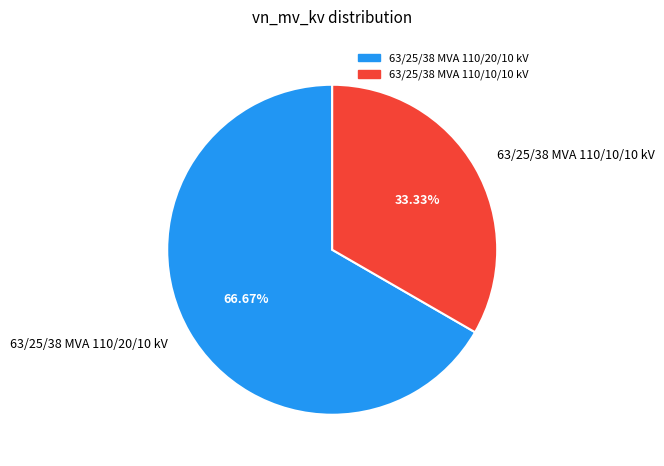

To the nearest percent, what is the difference between the 63/25/38 MVA 110/10/10 kV and 63/25/38 MVA 110/20/10 kV slice percentages?

33%